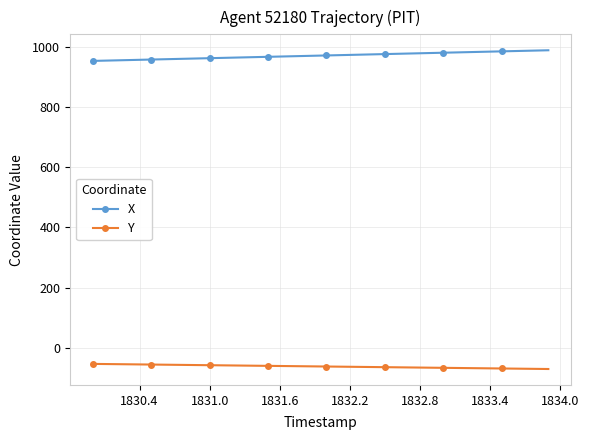

What is the value of the Y point at the 33rd from the left?

-67.4